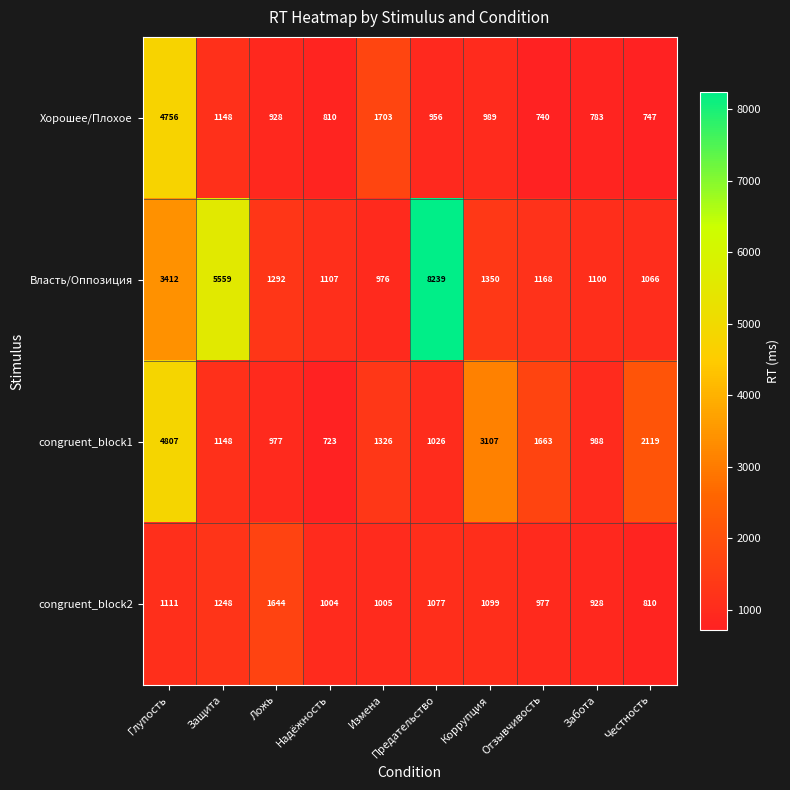

Is it true that Власть/Оппозиция equals 768 at Забота?

False